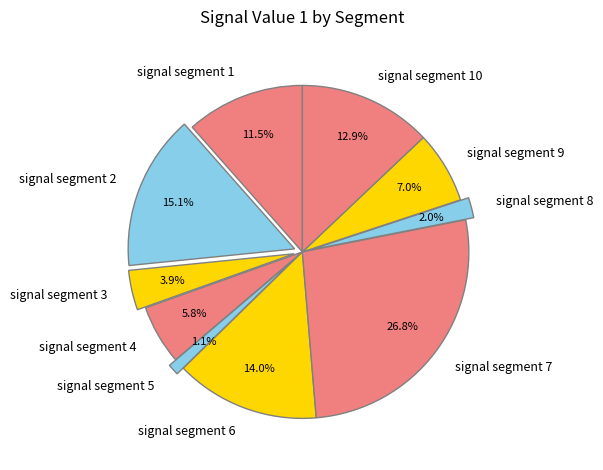

Does signal segment 2 represent more than half of the total?

No